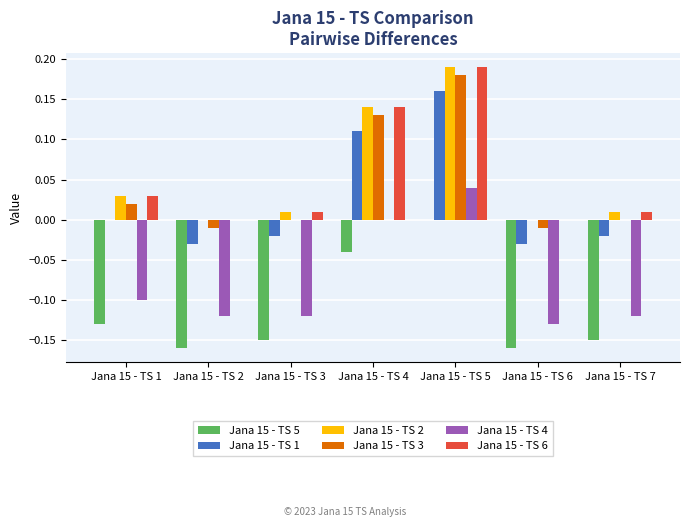

Which label corresponds to the largest value in the chart?

Jana 15 - TS 5